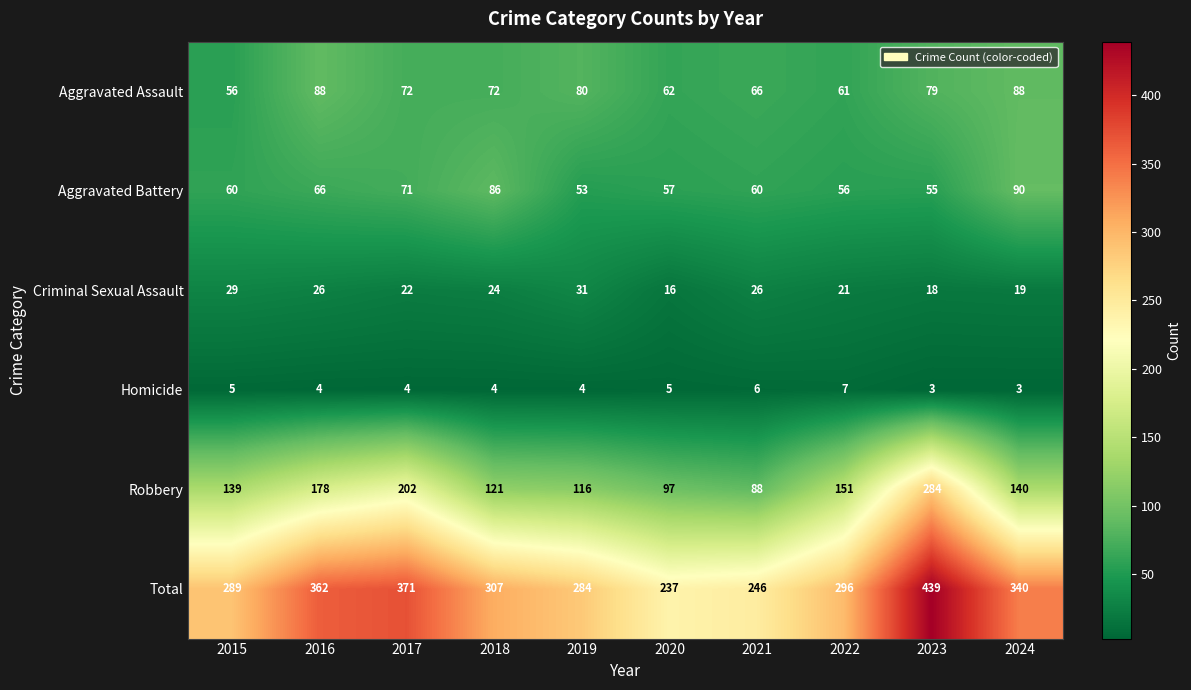

What is the greatest value displayed?

439